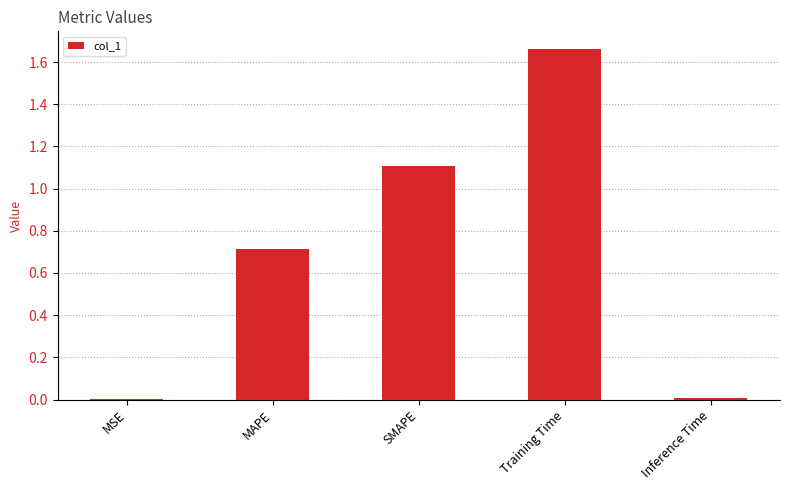

Are the bars horizontal?

No